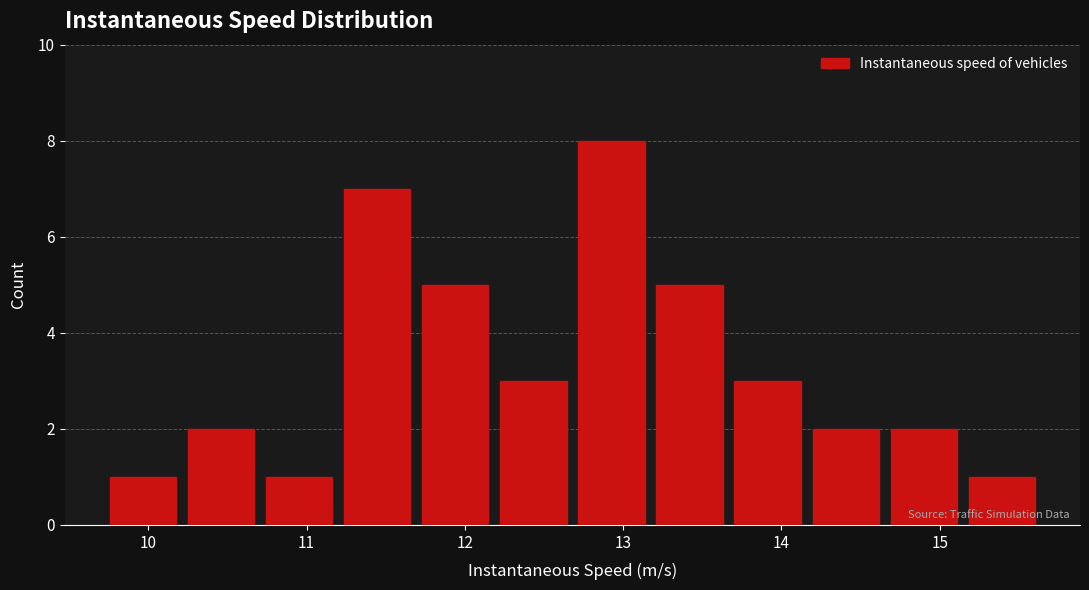

Over which range of the x-axis is the bar tallest?

12.7 to 13.2